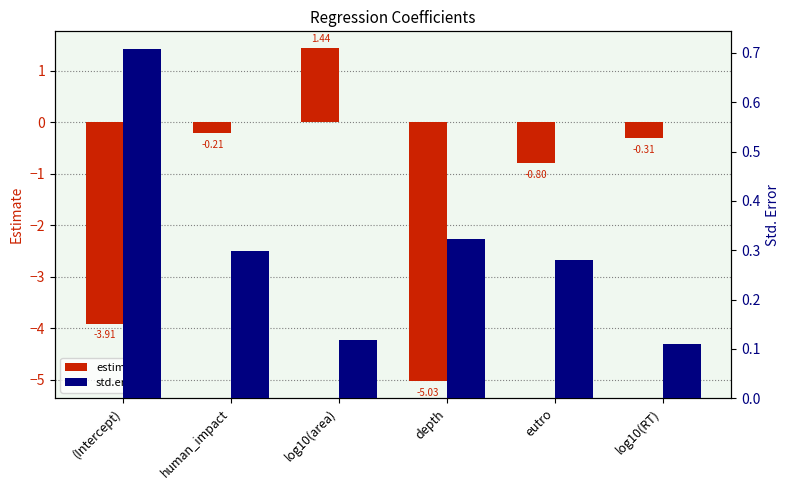

True or false: estimate has a value of -0.3 at log10(RT).

True